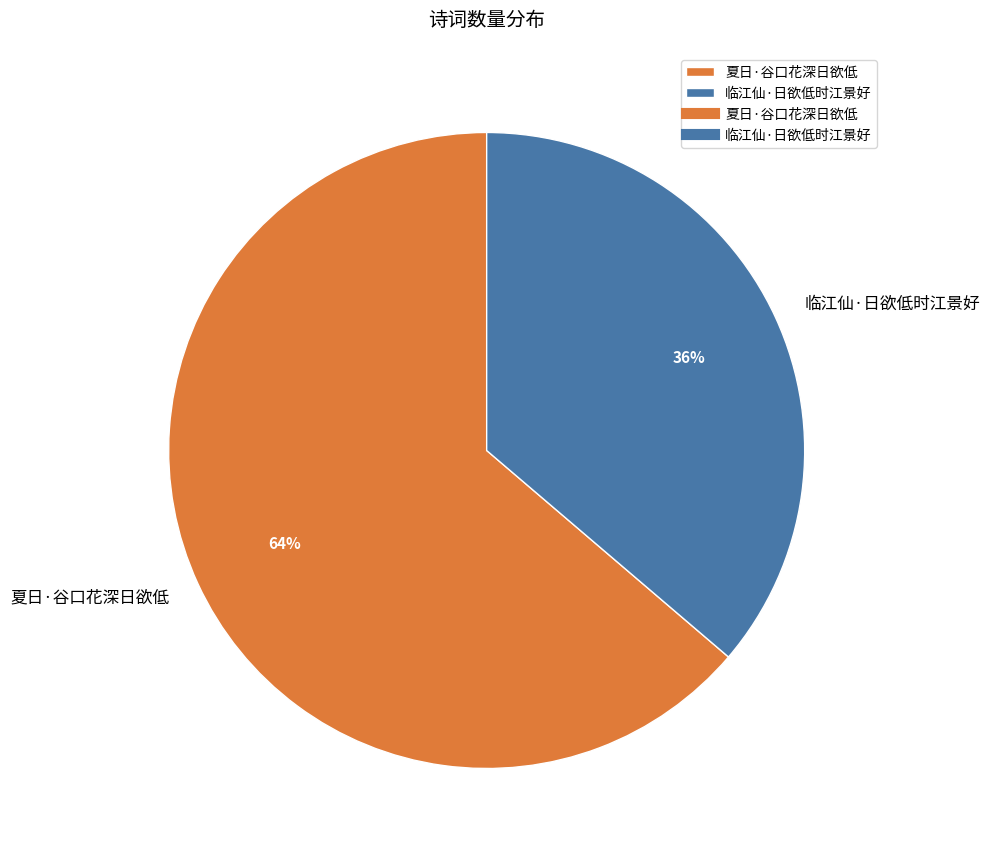

Is the sum of 夏日·谷口花深日欲低 and 临江仙·日欲低时江景好 greater than half?

Yes